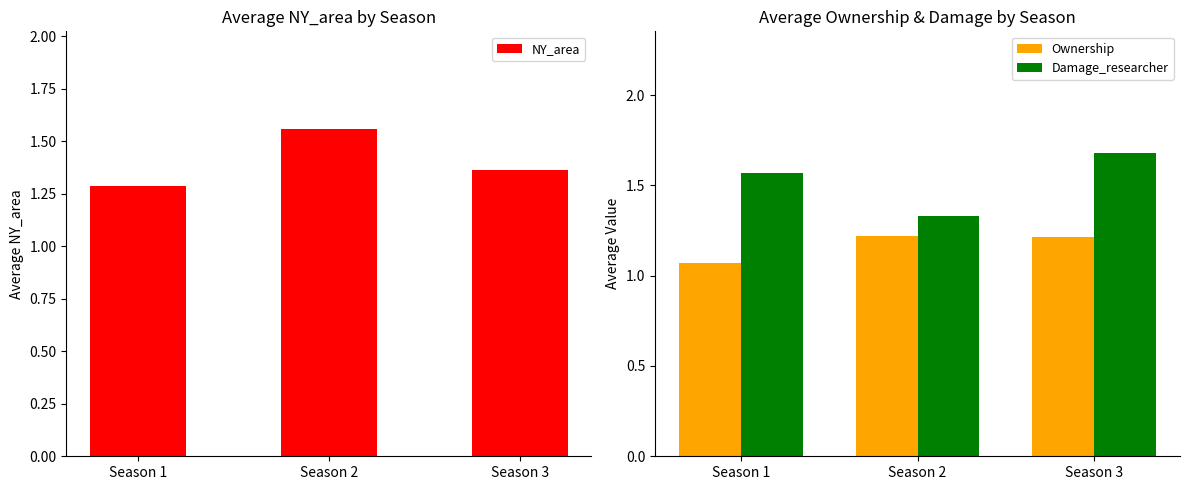

At how many categories does at least one series exceed 1?

3